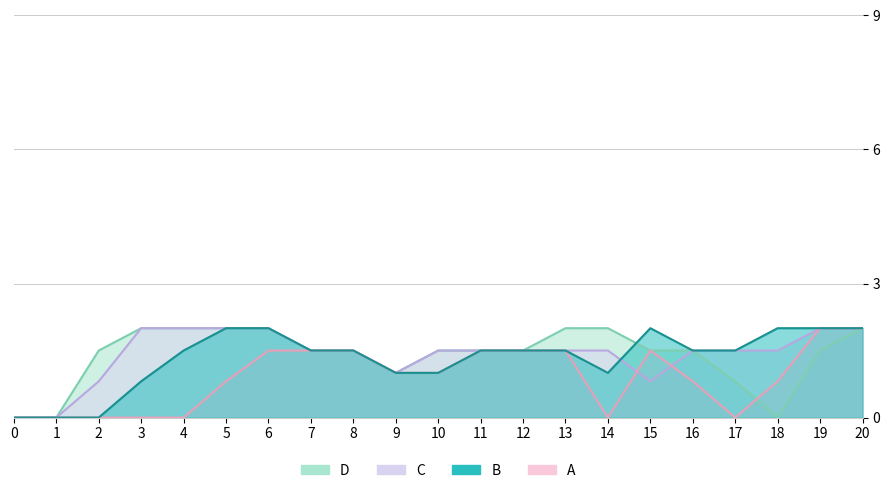

The value of col_18 at 5 is 0.8. True or false?

True